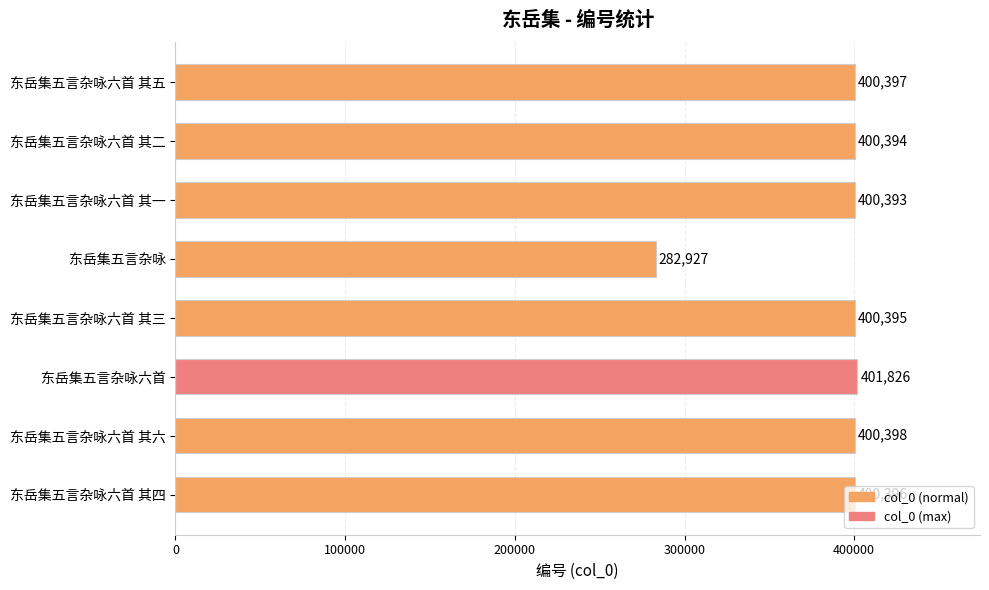

Rank the categories by value from lowest to highest.

东岳集五言杂咏, 东岳集五言杂咏六首 其一, 东岳集五言杂咏六首 其二, 东岳集五言杂咏六首 其三, 东岳集五言杂咏六首 其四, 东岳集五言杂咏六首 其五, 东岳集五言杂咏六首 其六, 东岳集五言杂咏六首